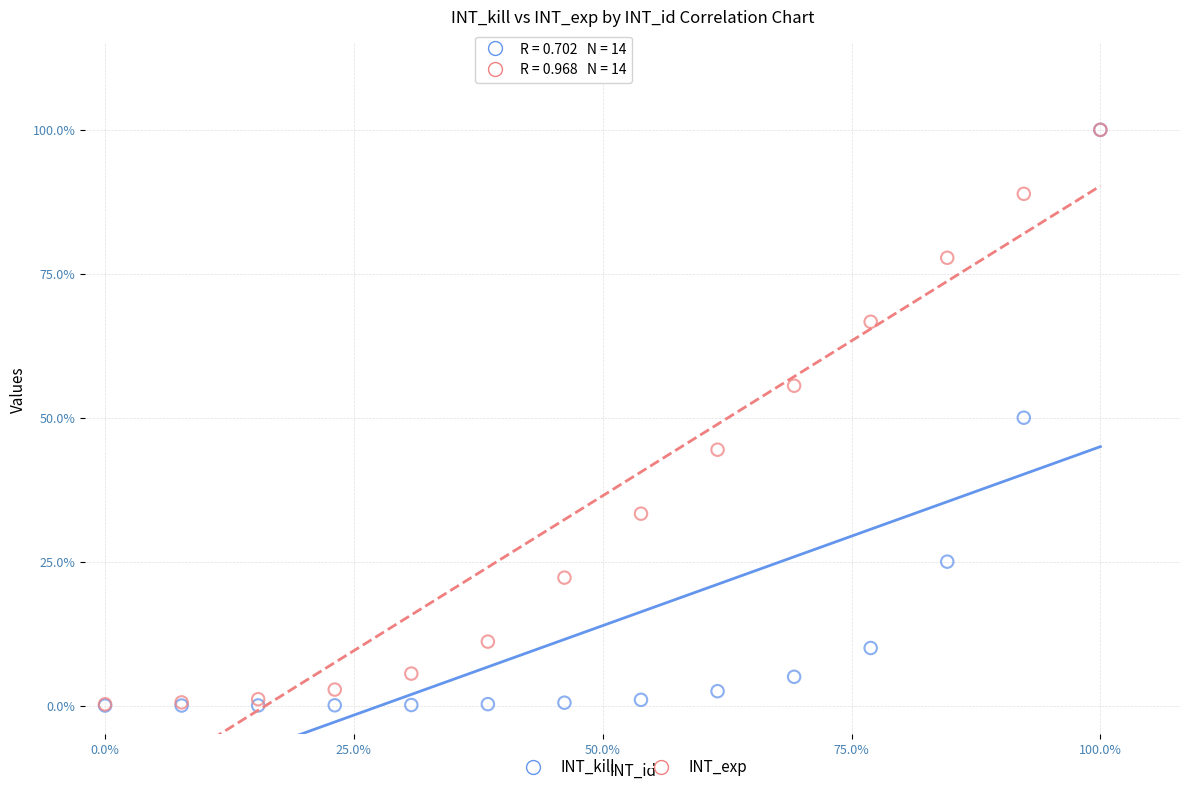

What are all the series names shown in the legend?

INT_kill, INT_exp